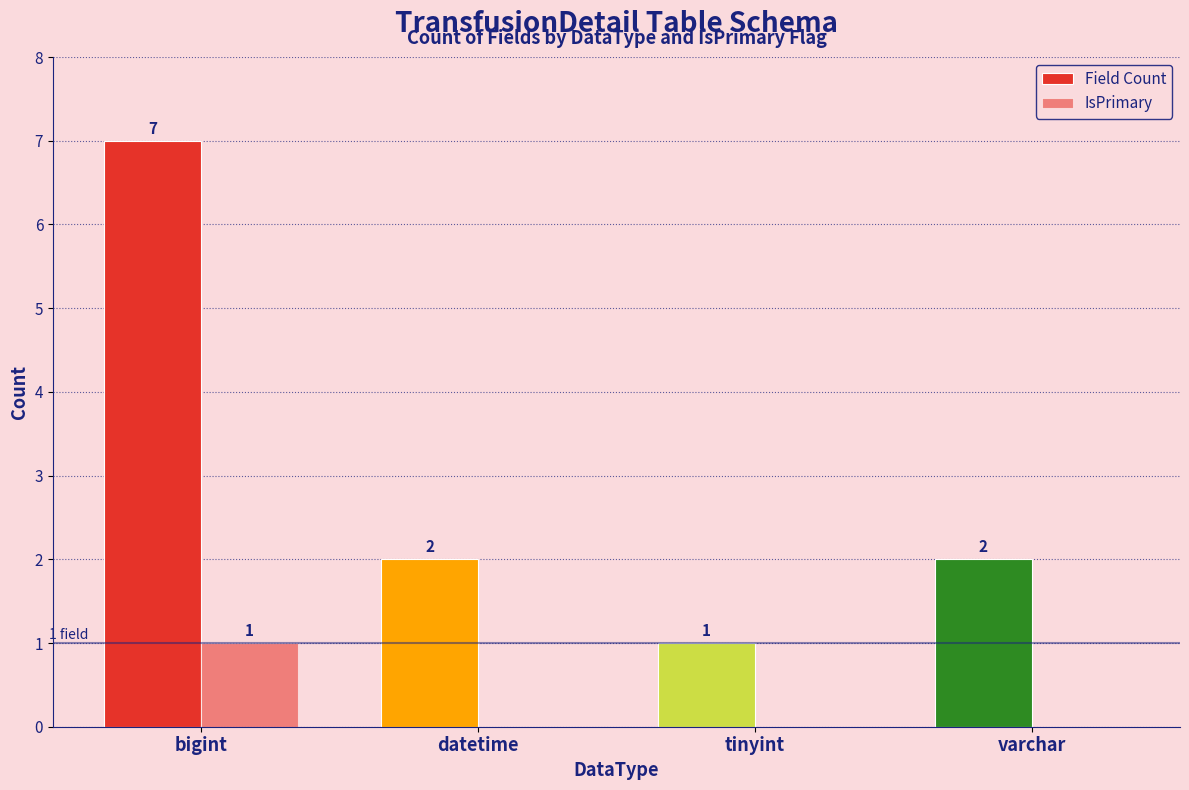

Are the bars grouped side by side (vs. stacked)?

Yes